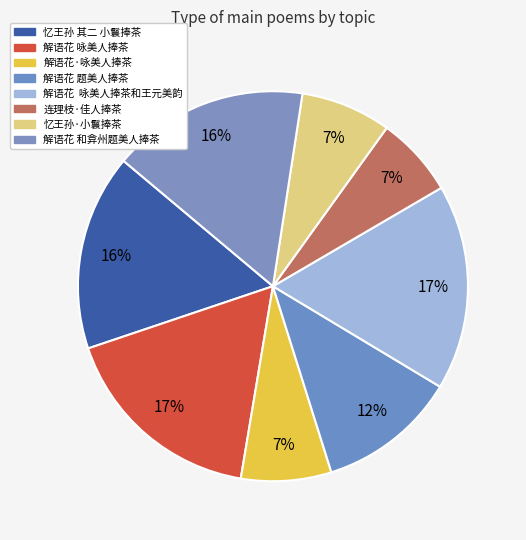

To the nearest percent, what percentage of the pie is 忆王孙 其二 小鬟捧茶?

16%